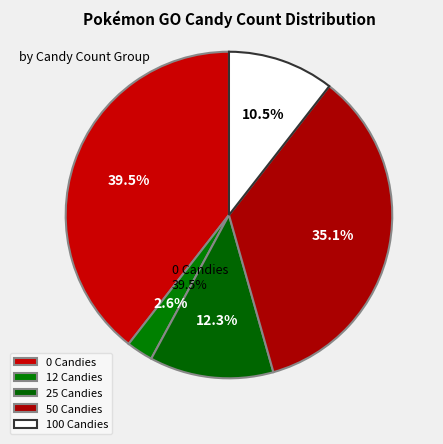

The Candy Count 0 slice represents 42% of the pie. True or false?

False